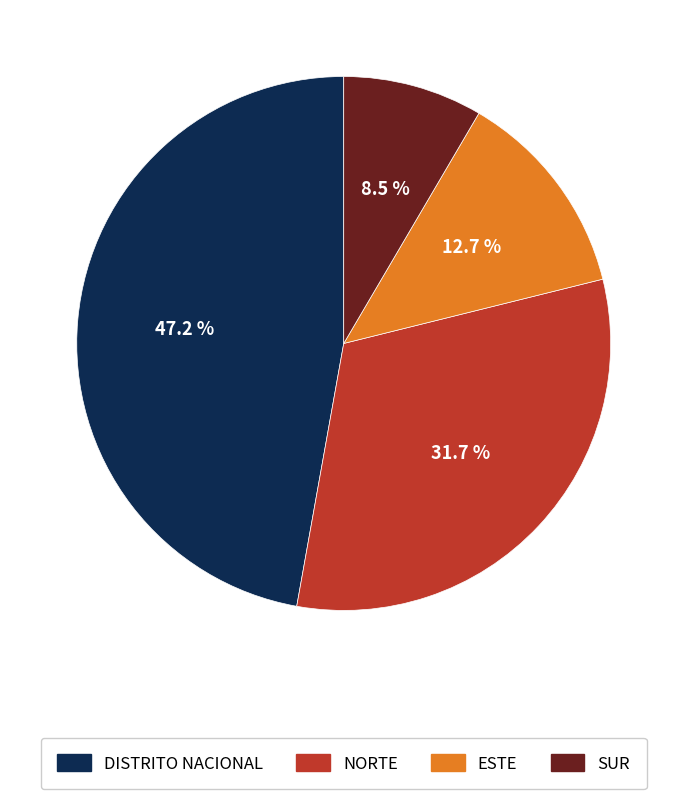

Is it true that ESTE is 13% of the pie?

True